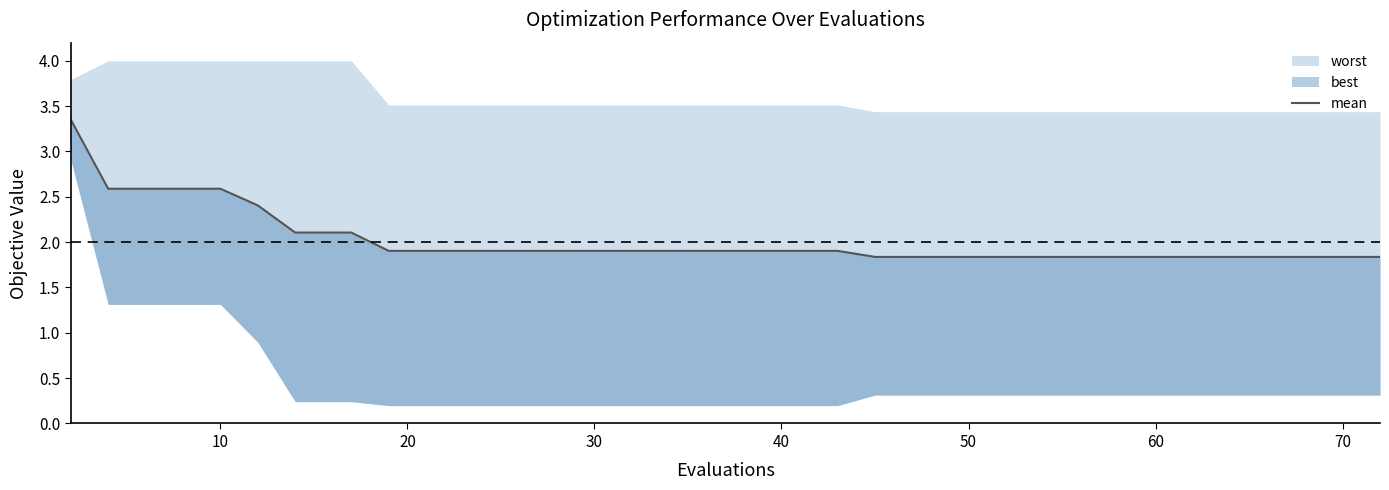

Count the number of categories in the chart.

40